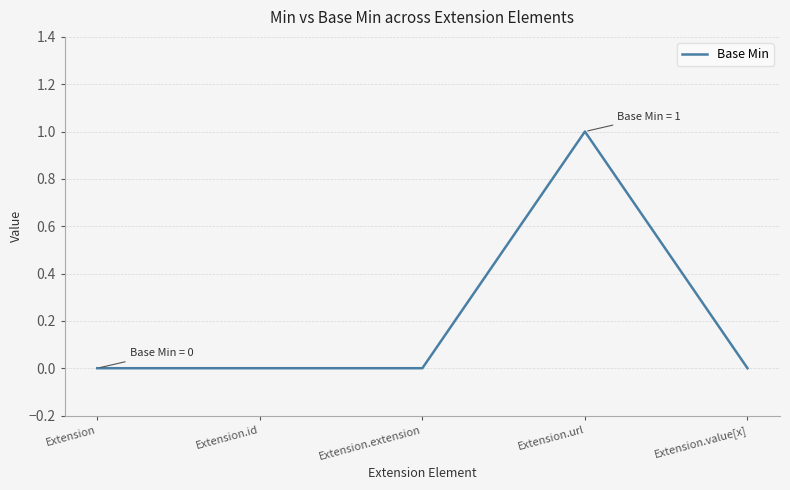

True or false: the data has more than 2 interior local peaks.

False